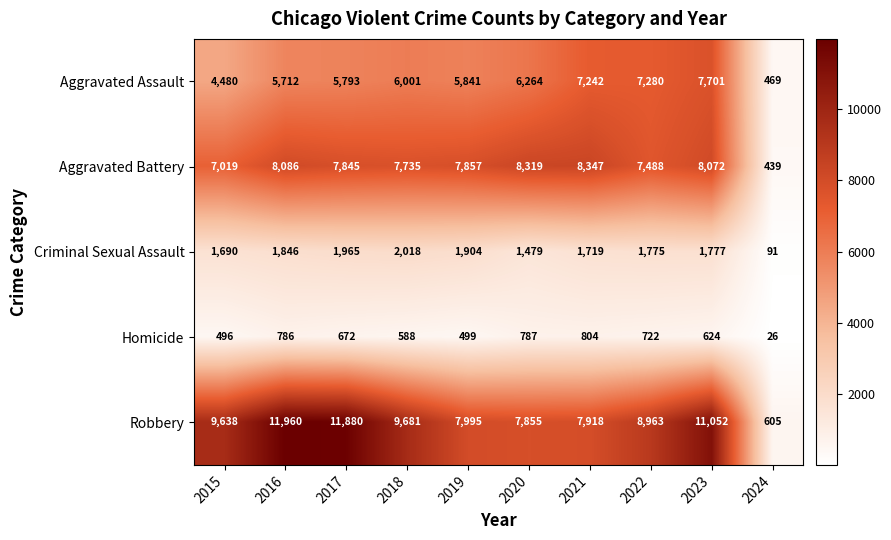

Is it true that Aggravated Battery equals 12516 at 2017?

False